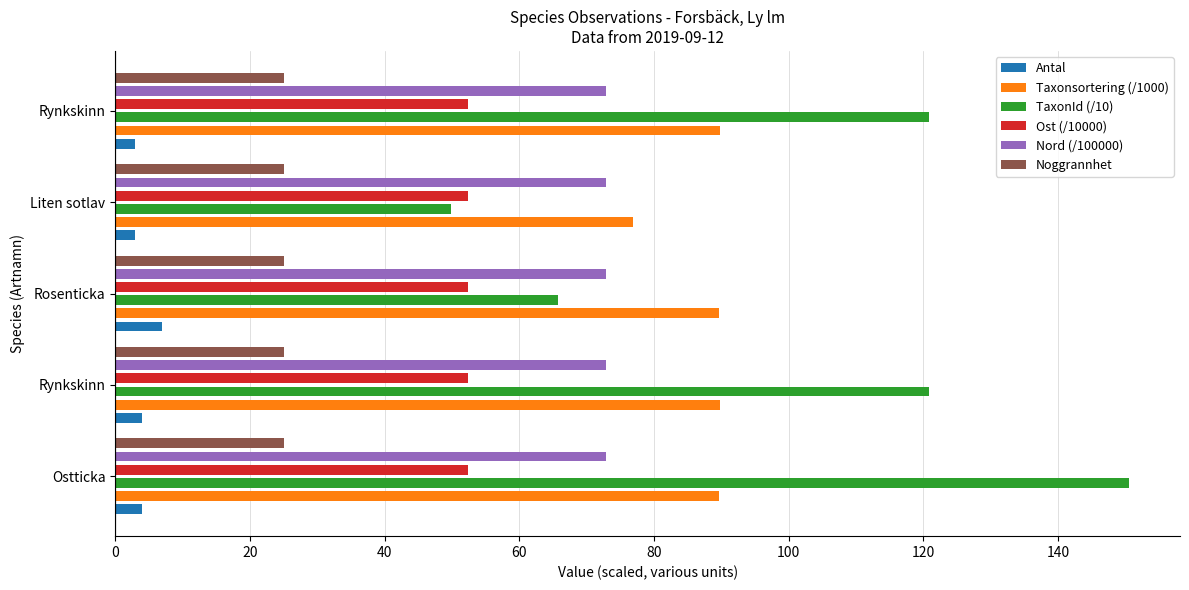

What is the value of the TaxonId (/10) bar at the 3rd from the left?

65.8